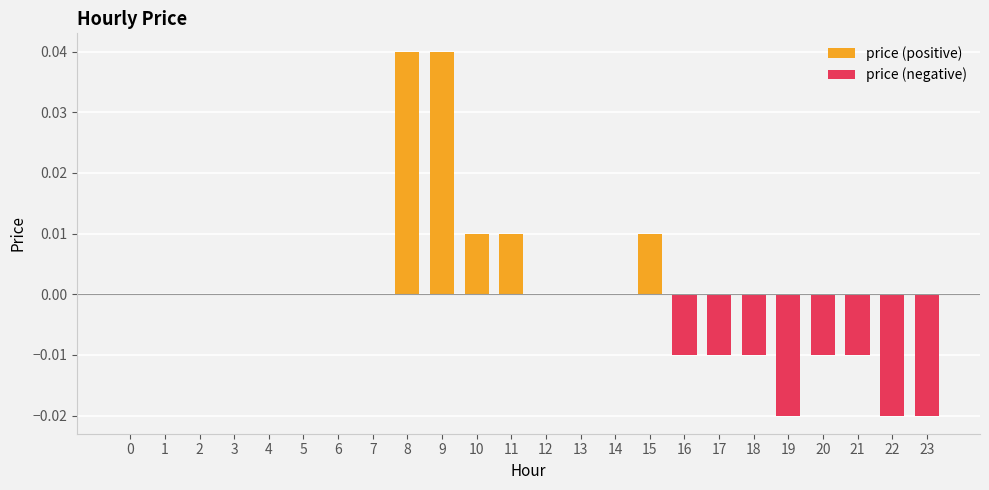

How many values are below 0?

8